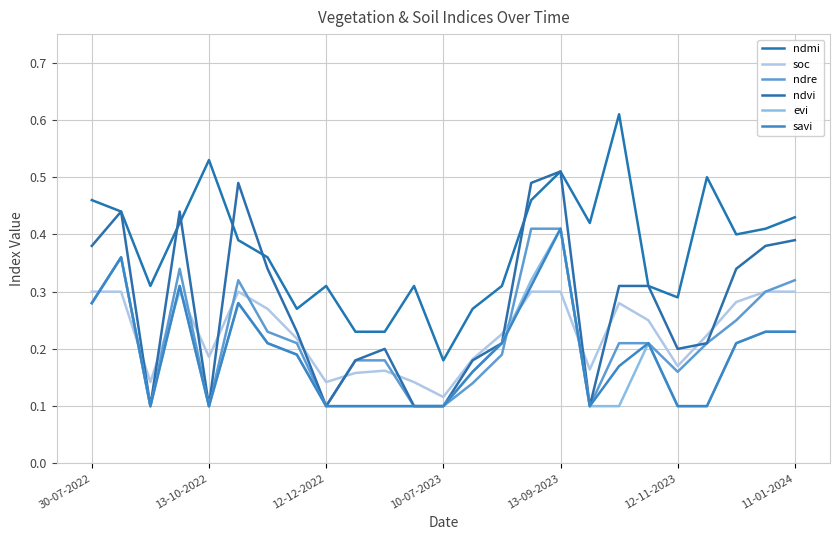

Does the chart display data point markers on the line(s)?

No